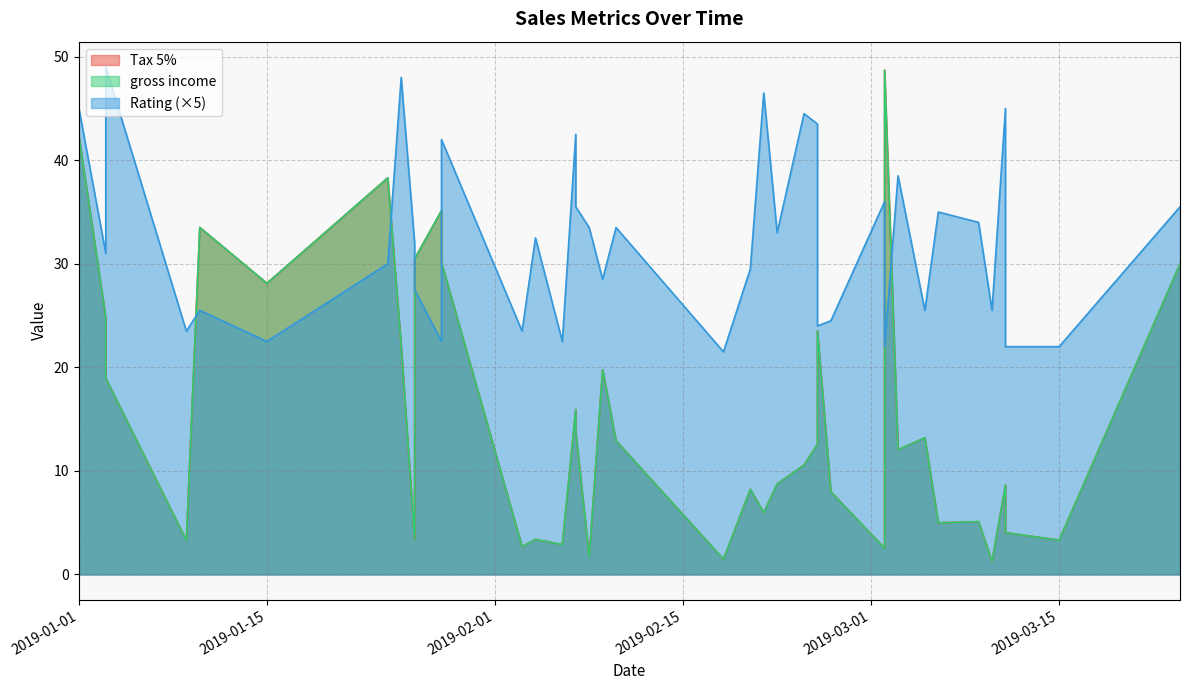

Rank the series at 7 from highest to lowest value.

Rating, Tax 5%, gross income